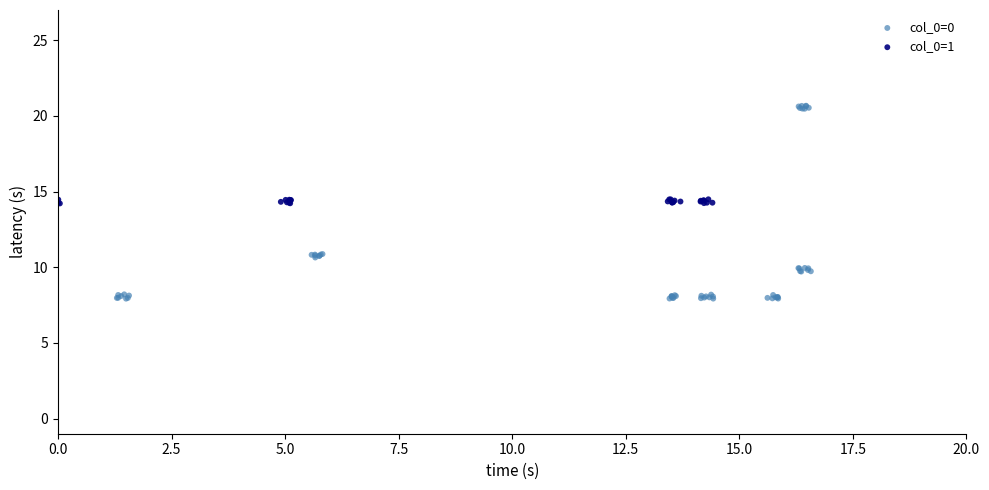

Which series reaches the maximum Y coordinate?

col_0=0